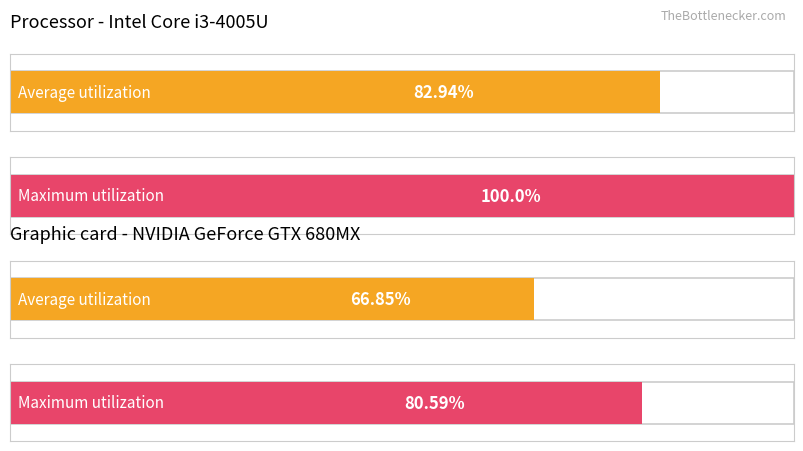

How many bars are there in total?

4